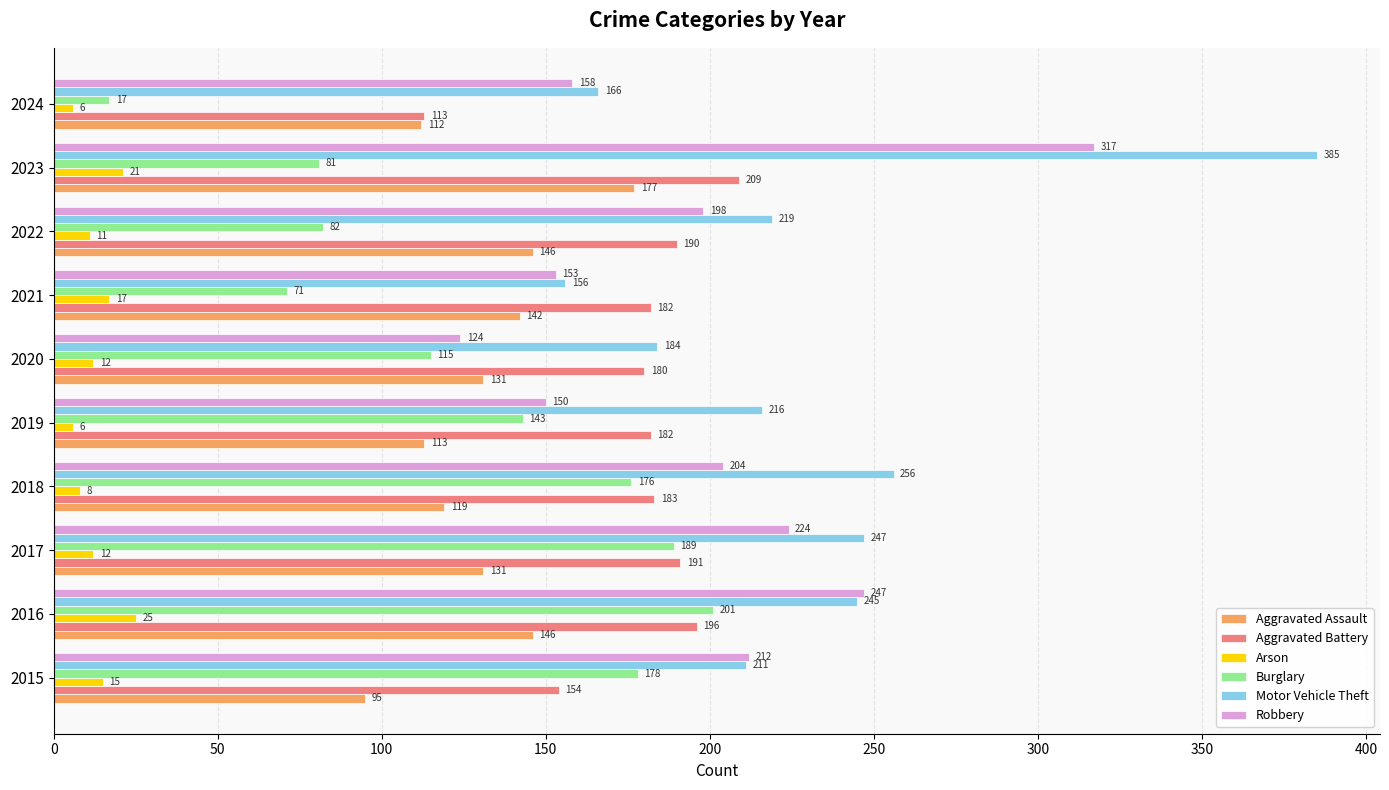

Between 2016 and 2020, which series saw the biggest shift?

Robbery